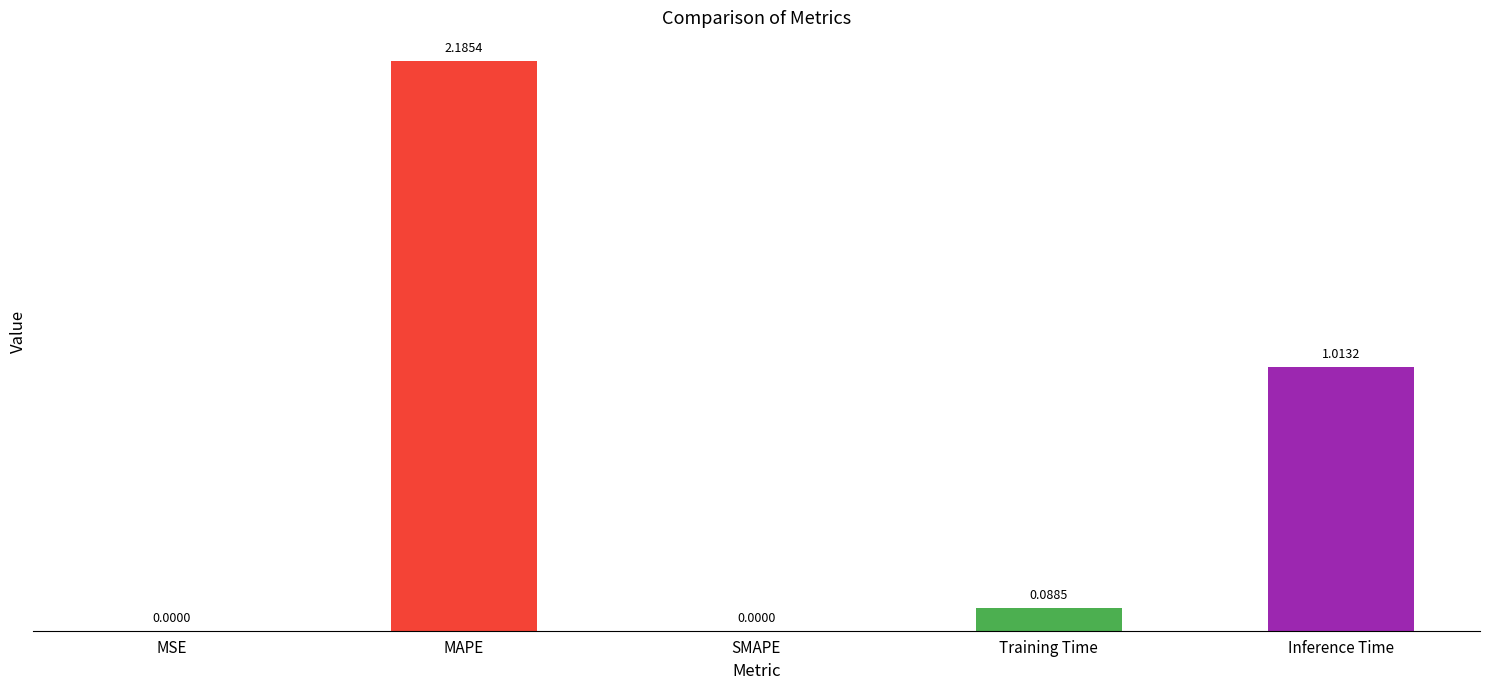

What is the average value?

0.7